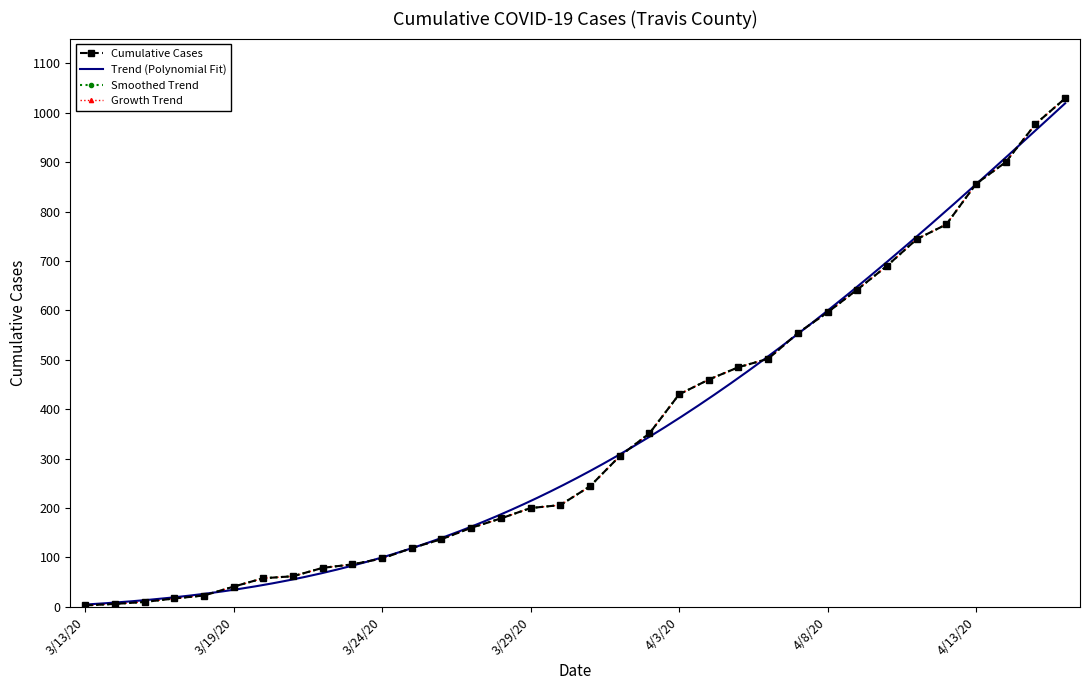

Between 4/4/20 and 4/15/20, which is larger?

4/15/20